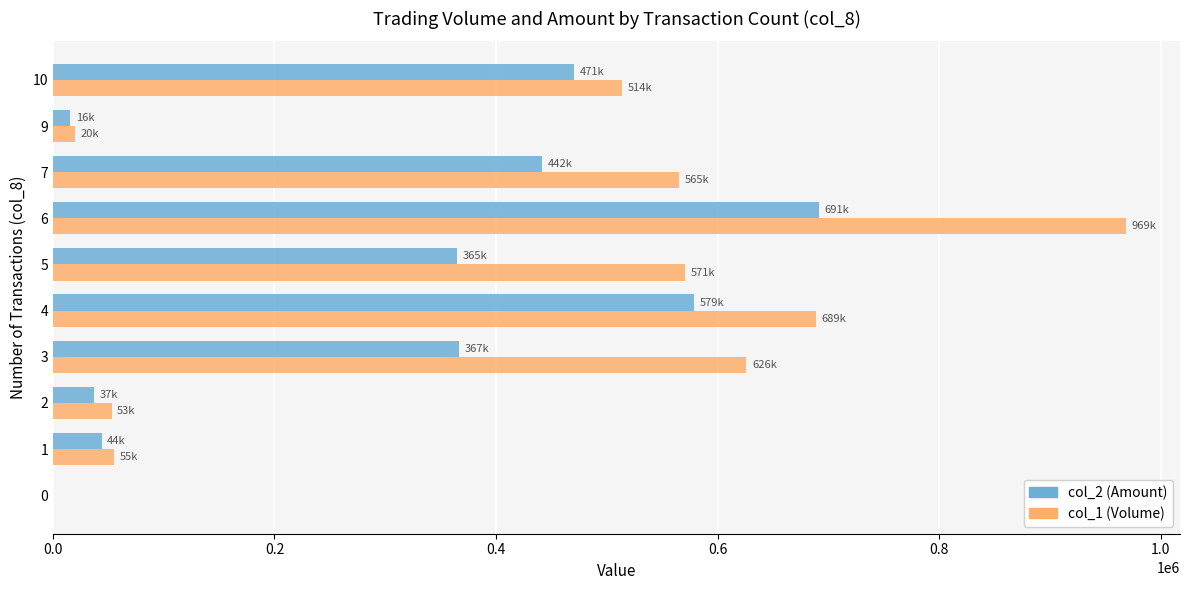

Which series changed the most between 0 and 6?

col_1 (Volume)